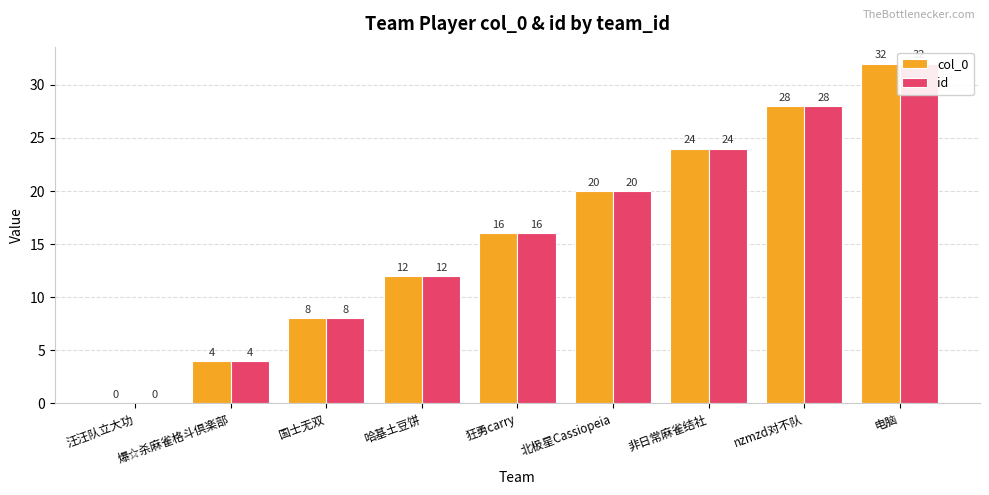

What is the value of the id bar at the 6th from the left?

20